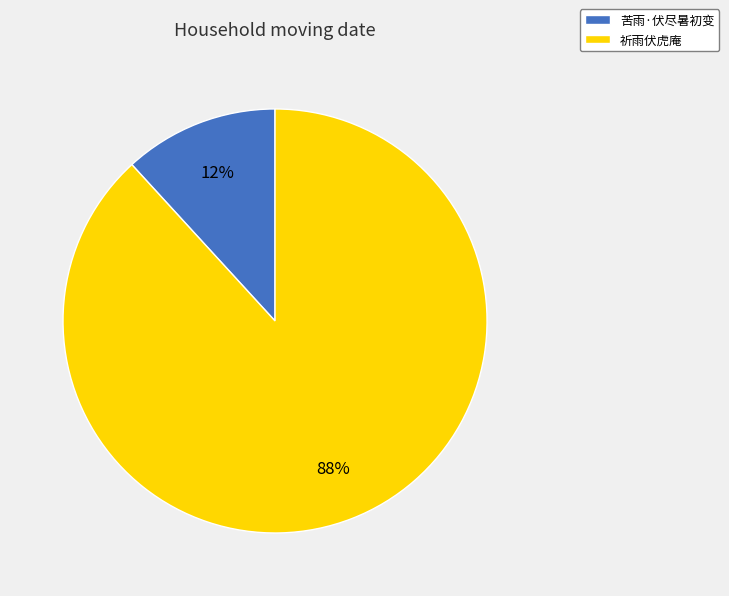

To the nearest percent, what percentage of the pie is 苦雨·伏尽暑初变?

12%